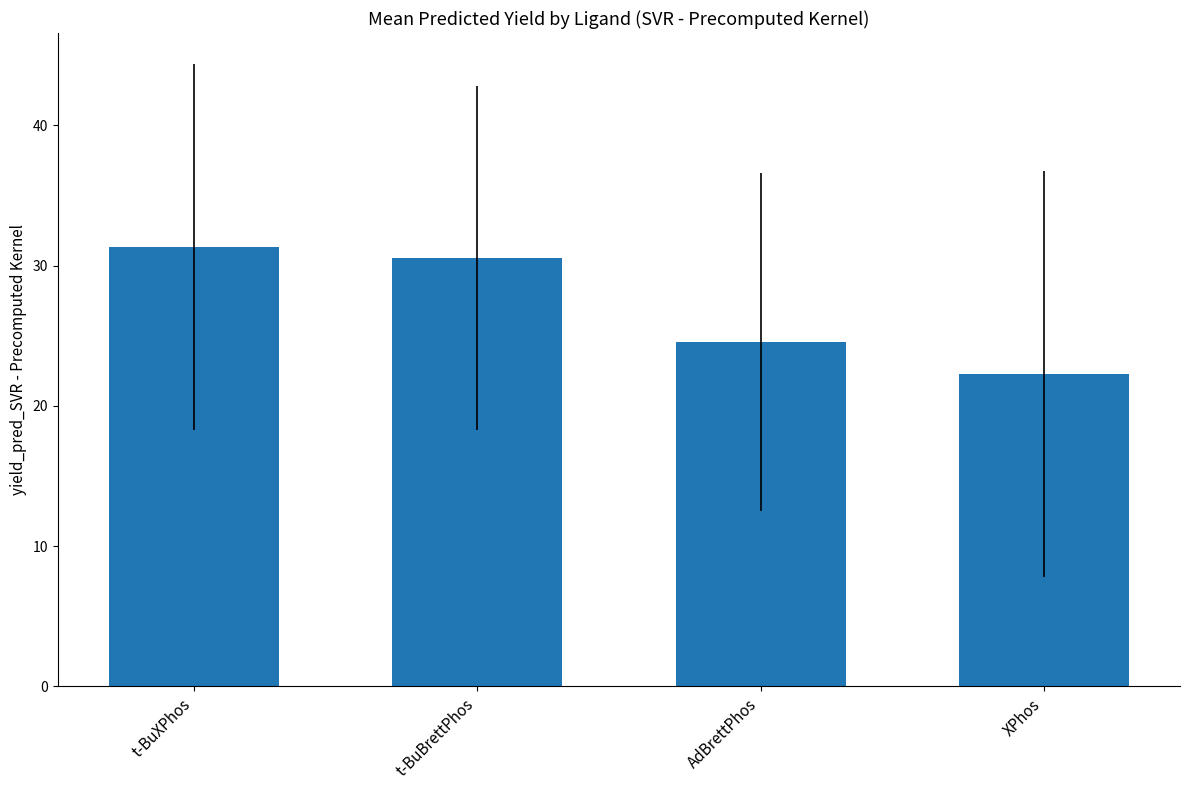

Rank the categories by value from lowest to highest.

XPhos, AdBrettPhos, t-BuBrettPhos, t-BuXPhos